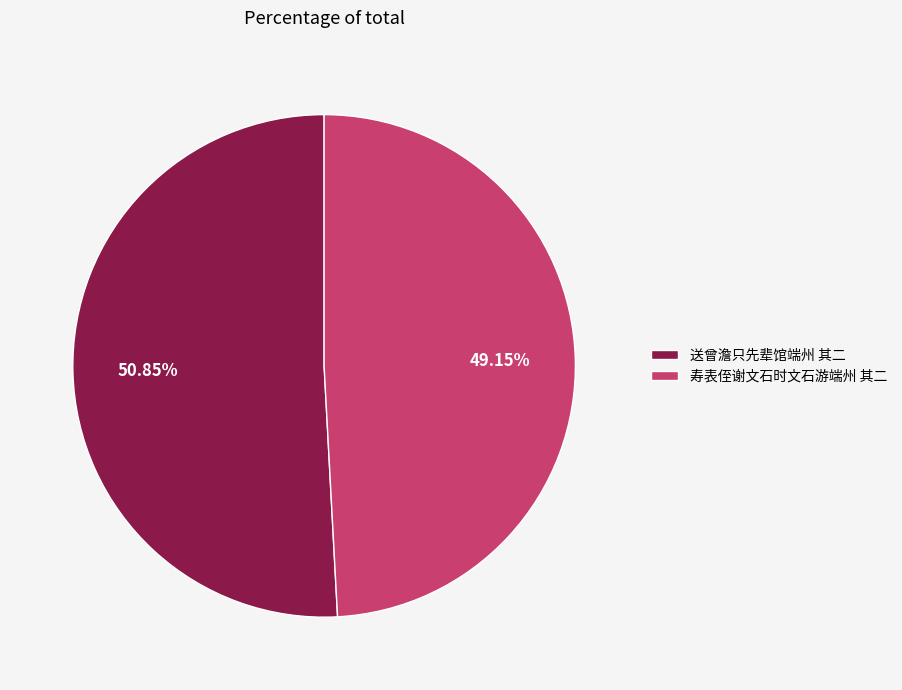

The 寿表侄谢文石时文石游端州 其二 slice represents 49% of the pie. True or false?

True